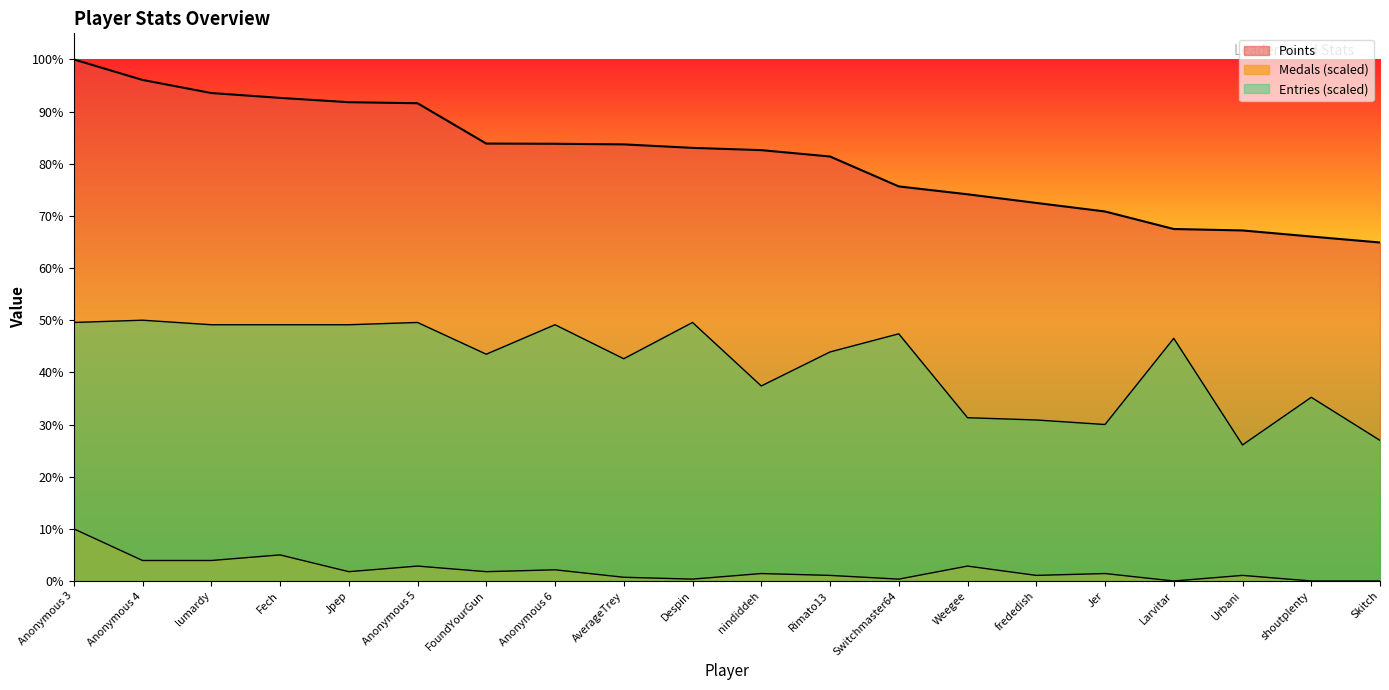

How many data points in Points are above 6326?

9